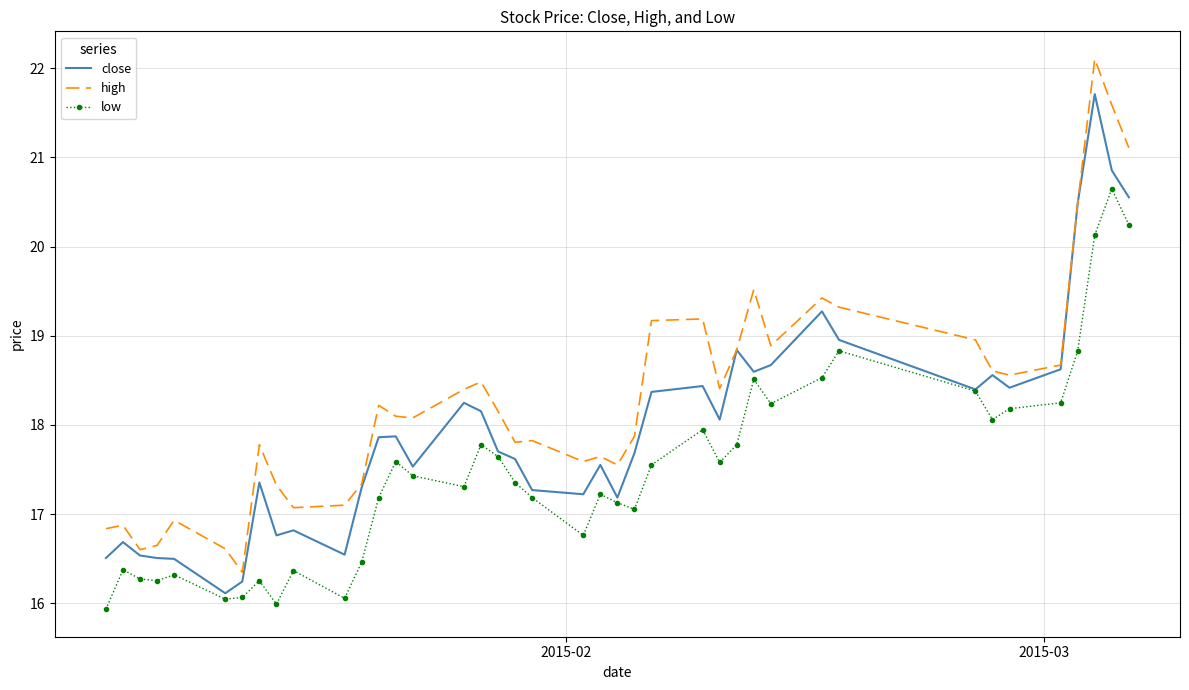

Rank the series by their maximum value, from highest to lowest.

high, close, low